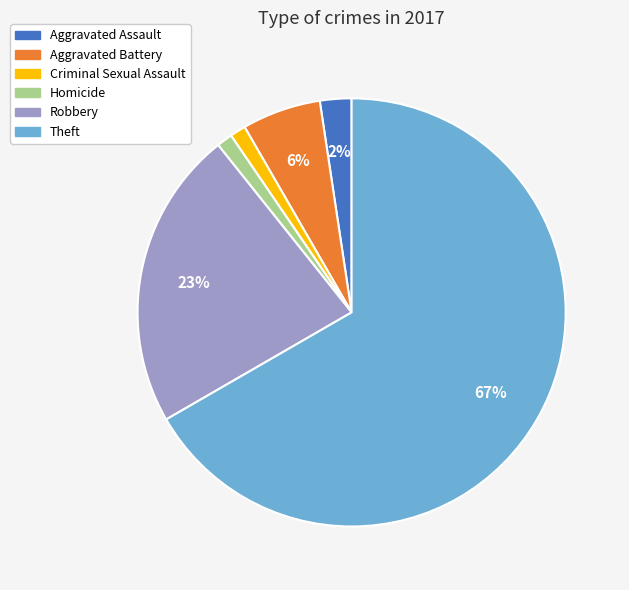

Between Criminal Sexual Assault and Aggravated Battery, which is larger?

Aggravated Battery